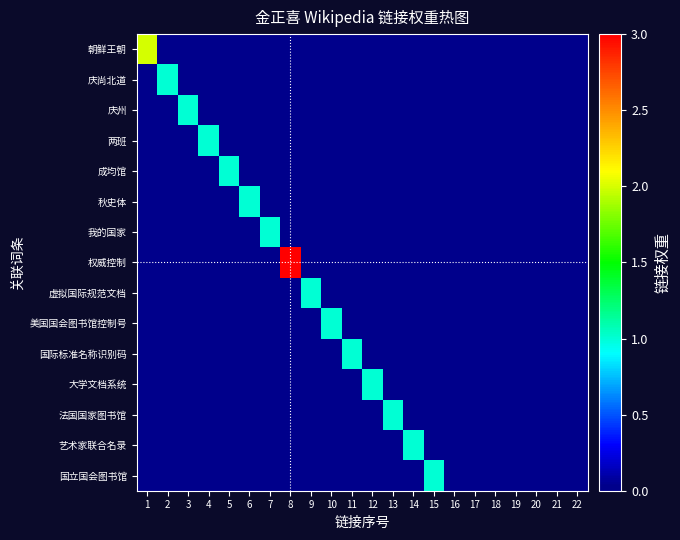

Which series has the largest range (max minus min)?

权威控制